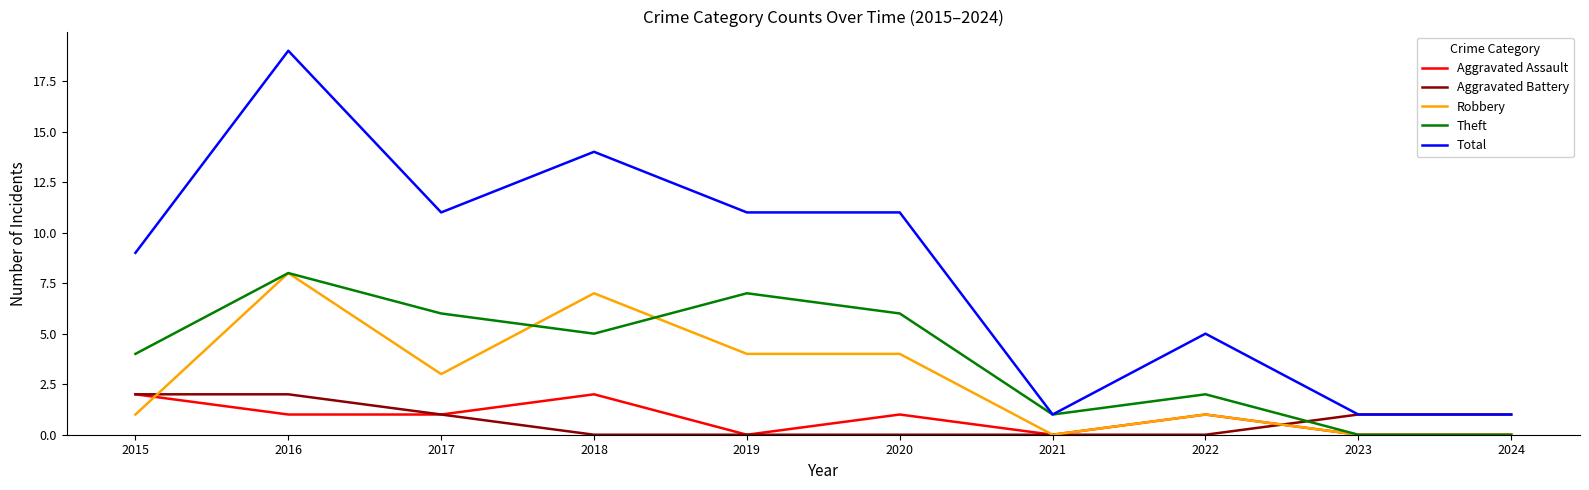

How many lines are shown in the chart?

5